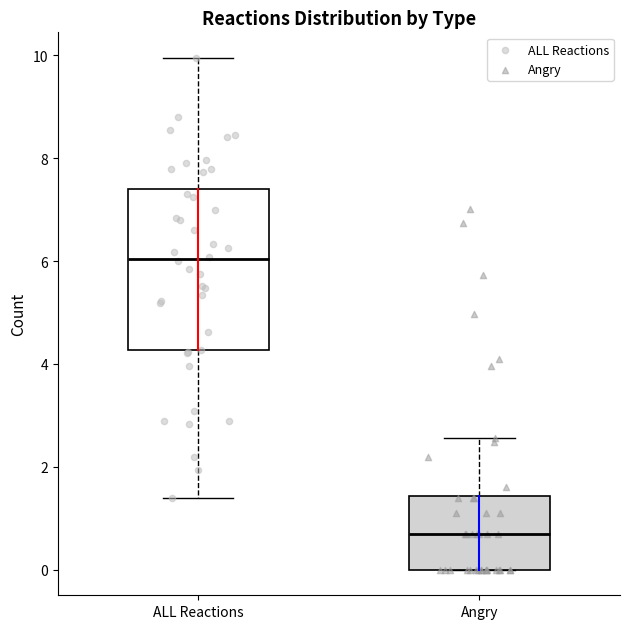

Which box has the highest median line?

ALL Reactions